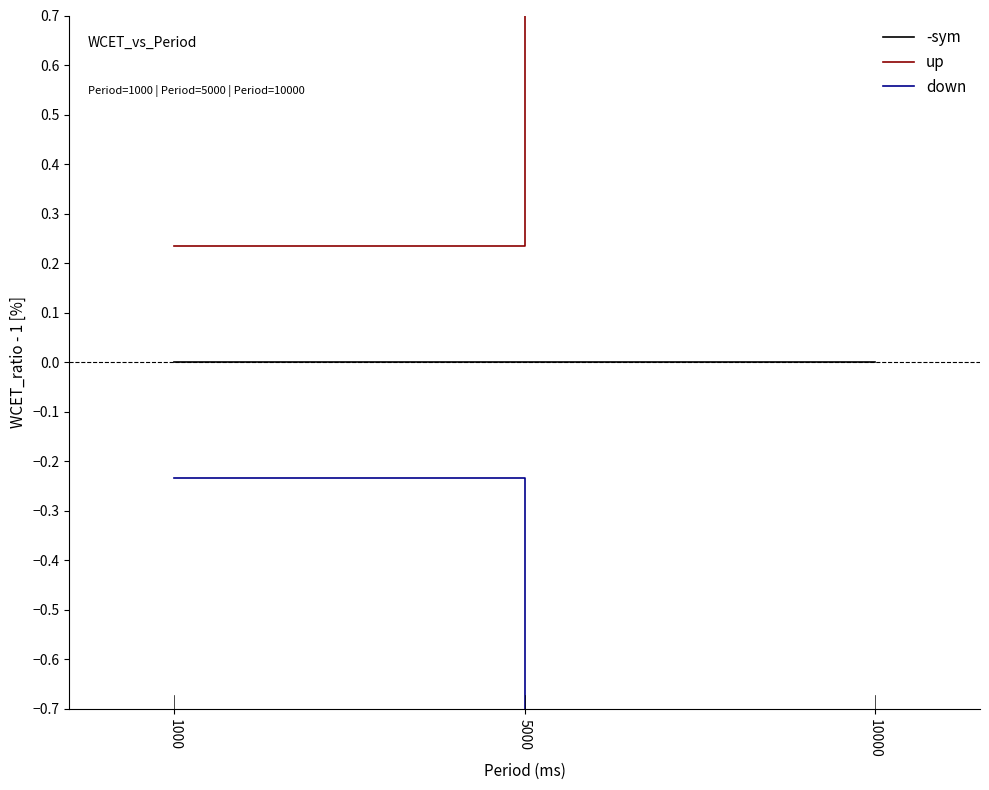

Reading right to left, list all the values displayed in this chart.

-sym: 0.0	0.0	0.0
up: 0.7	1.1	0.2
down: -0.7	-1.1	-0.2